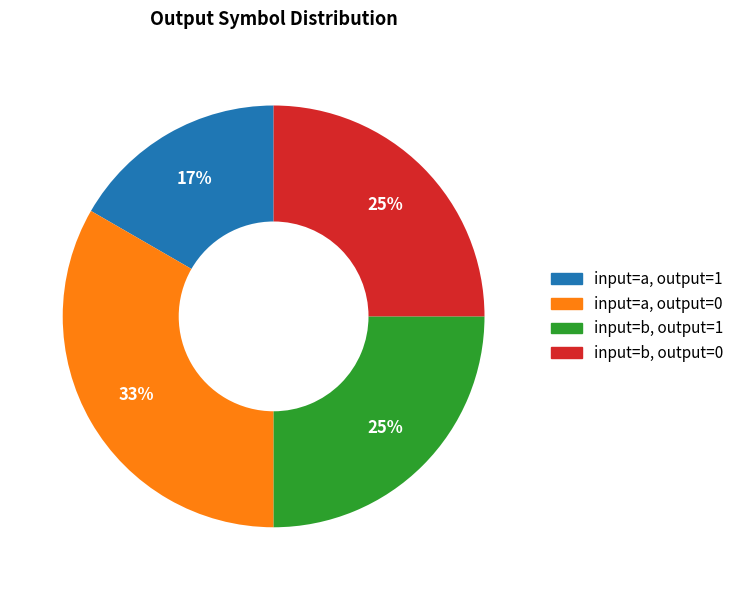

To the nearest percent, what is the average slice percentage?

25%